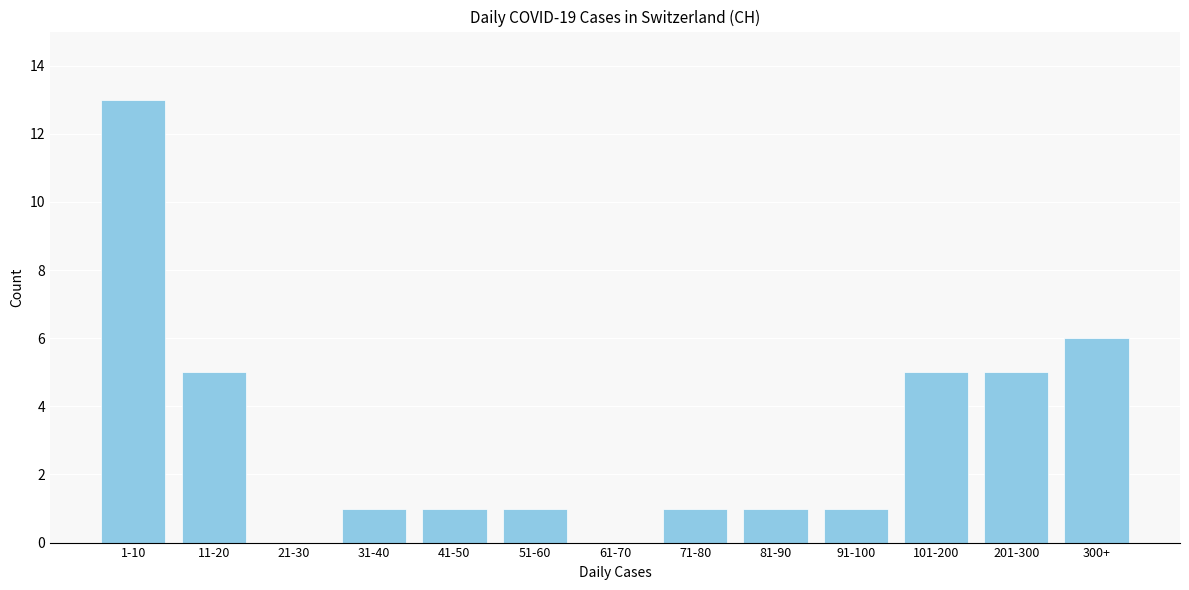

Reading right to left, what are all the values shown in this chart?

300+=6	201-300=5	101-200=5	91-100=1	81-90=1	71-80=1	61-70=0	51-60=1	41-50=1	31-40=1	21-30=0	11-20=5	1-10=13